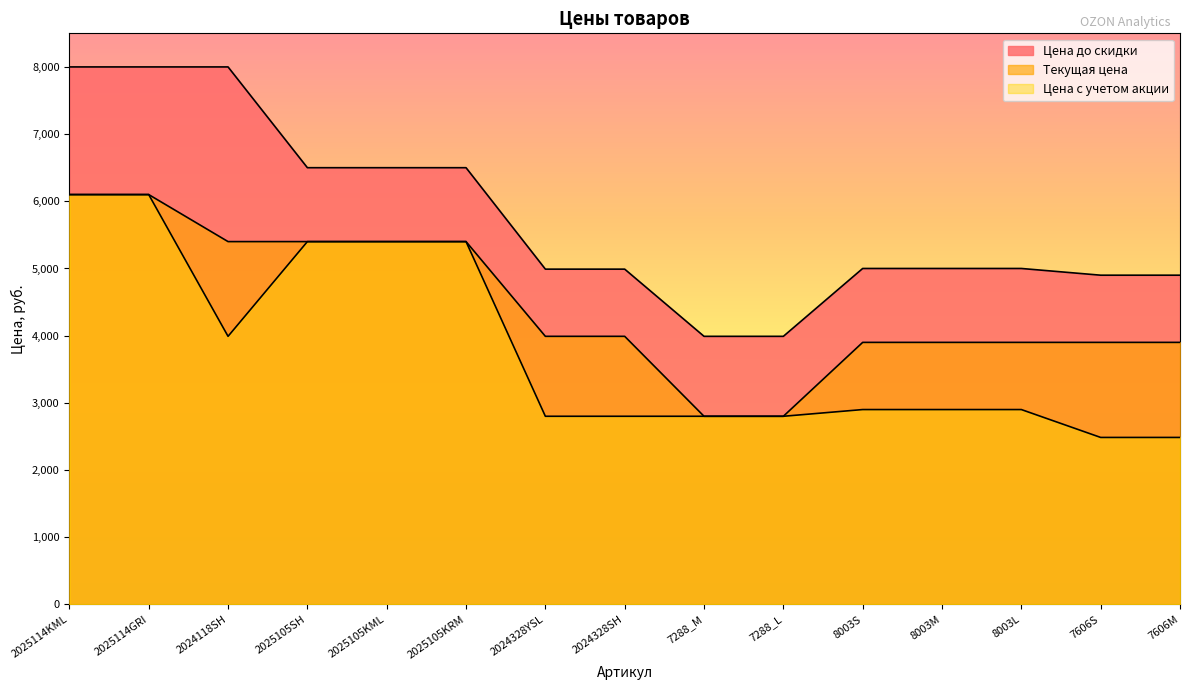

At 2024328SH, list the series in order from smallest to largest.

Цена с учетом акции, Текущая цена, Цена до скидки